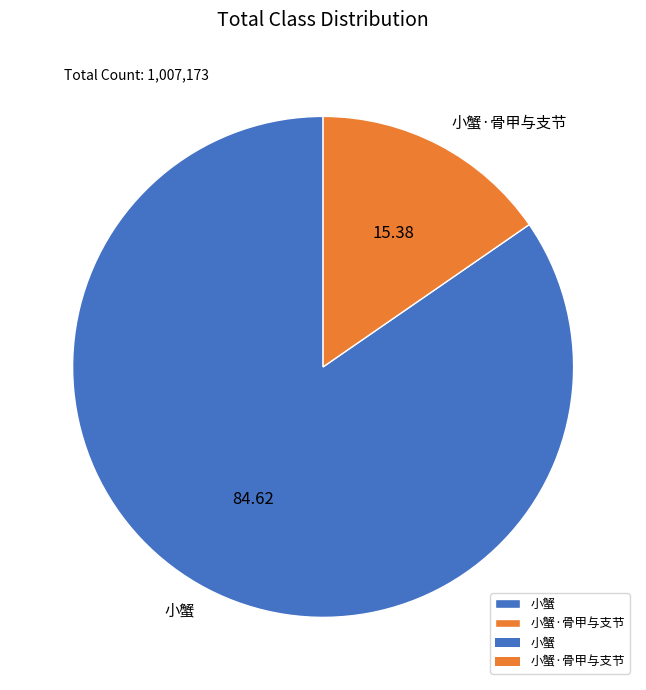

Rank the categories by value from lowest to highest.

小蟹·骨甲与支节, 小蟹